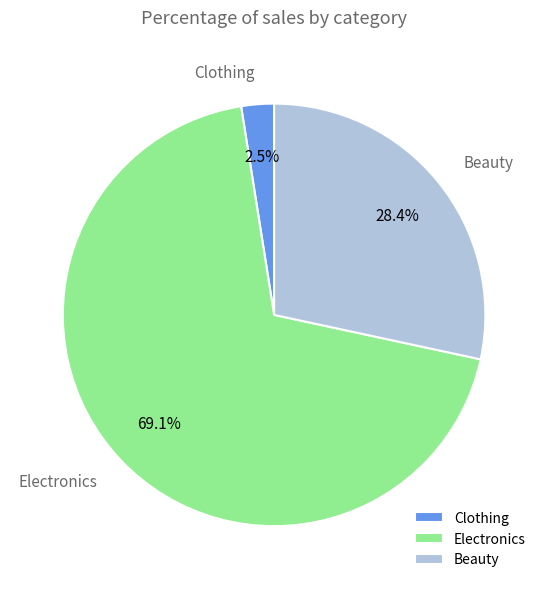

Rank the categories by value from highest to lowest.

Electronics, Beauty, Clothing